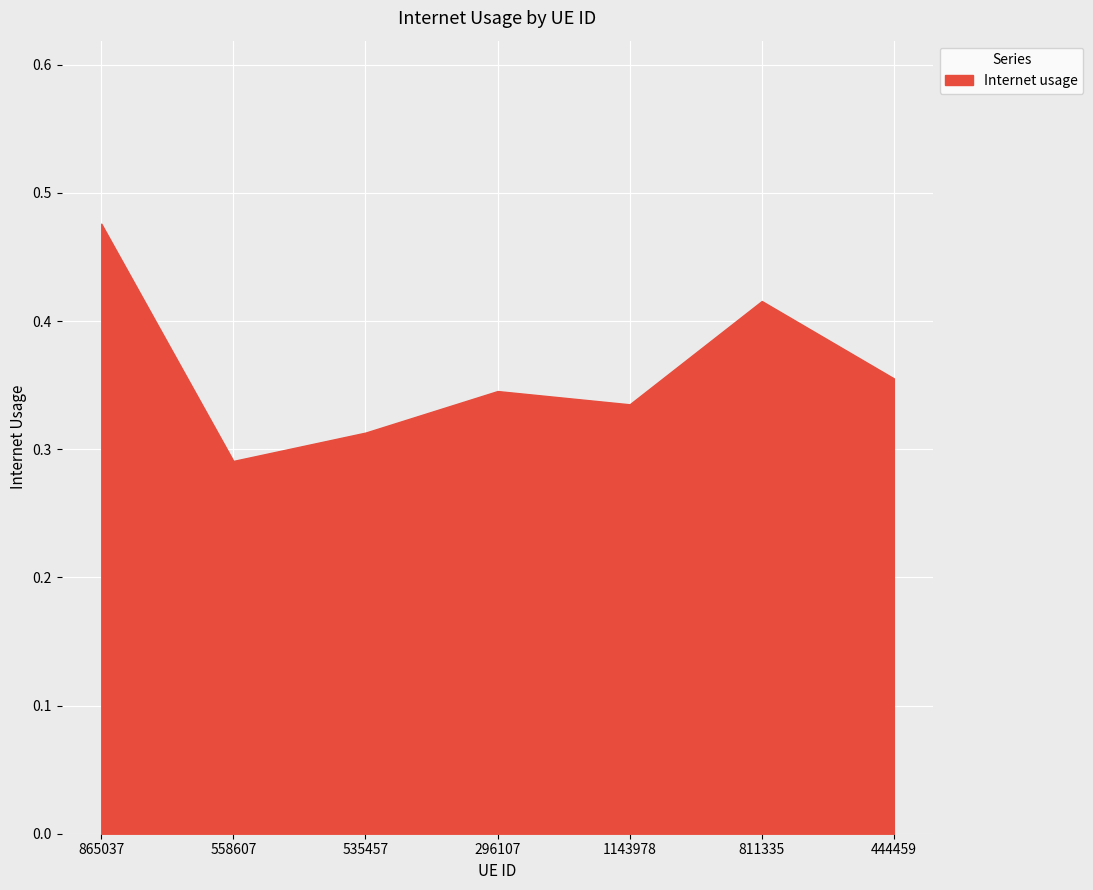

How many lines are shown in the chart?

1